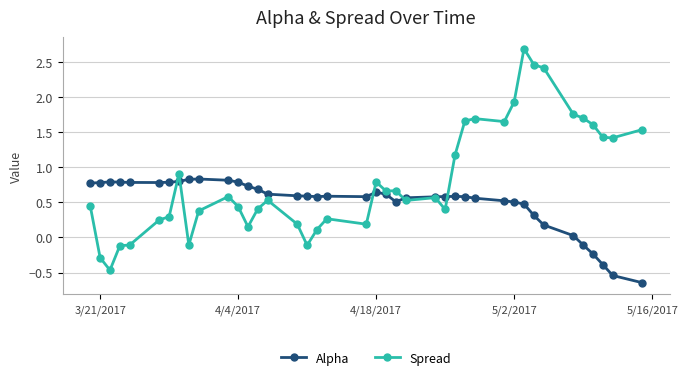

Rank the series by their maximum value, from lowest to highest.

Alpha, Spread